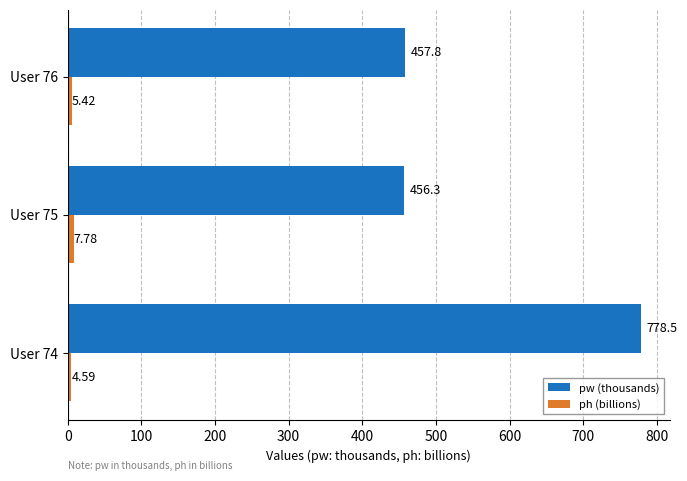

At how many categories does at least one series exceed 168?

3